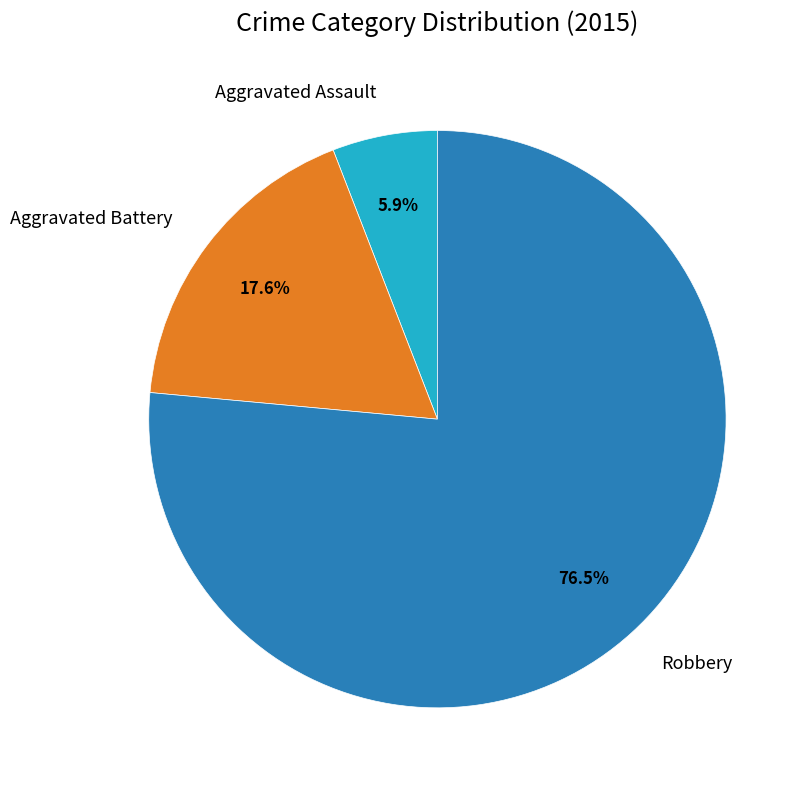

What is the largest slice in the pie chart?

Robbery